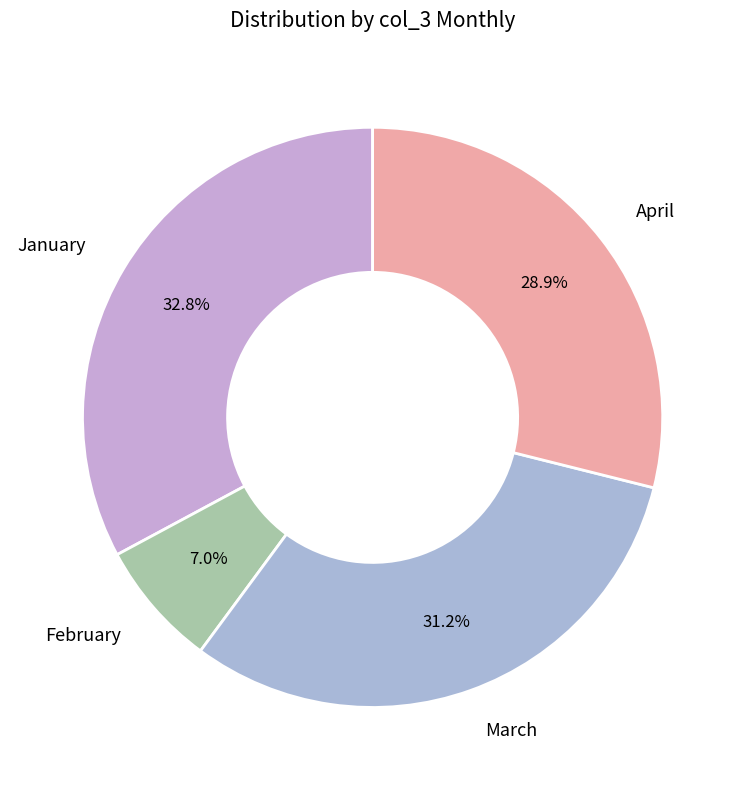

To the nearest percent, what is the difference between the largest and smallest slice percentages?

26%